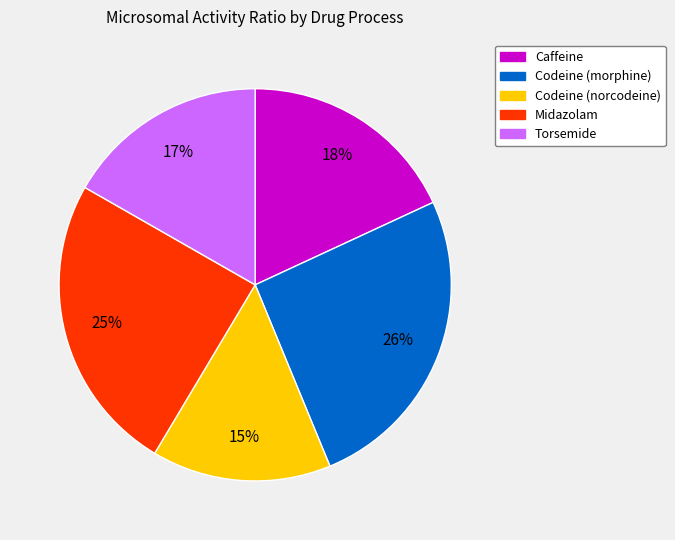

Is Caffeine the majority of the pie?

No